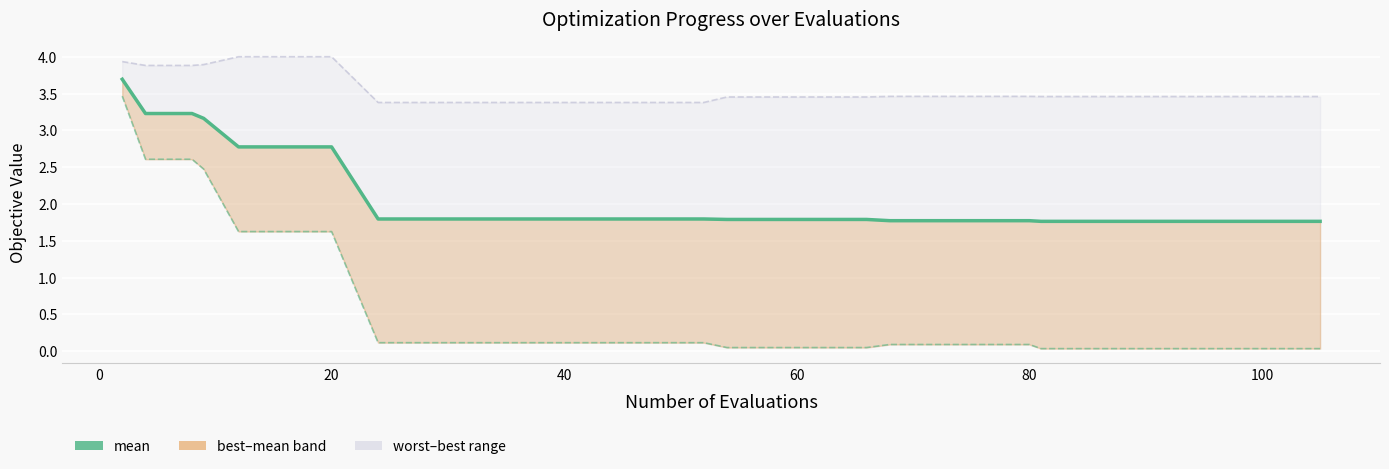

What is the sum of all worst values?

106.5